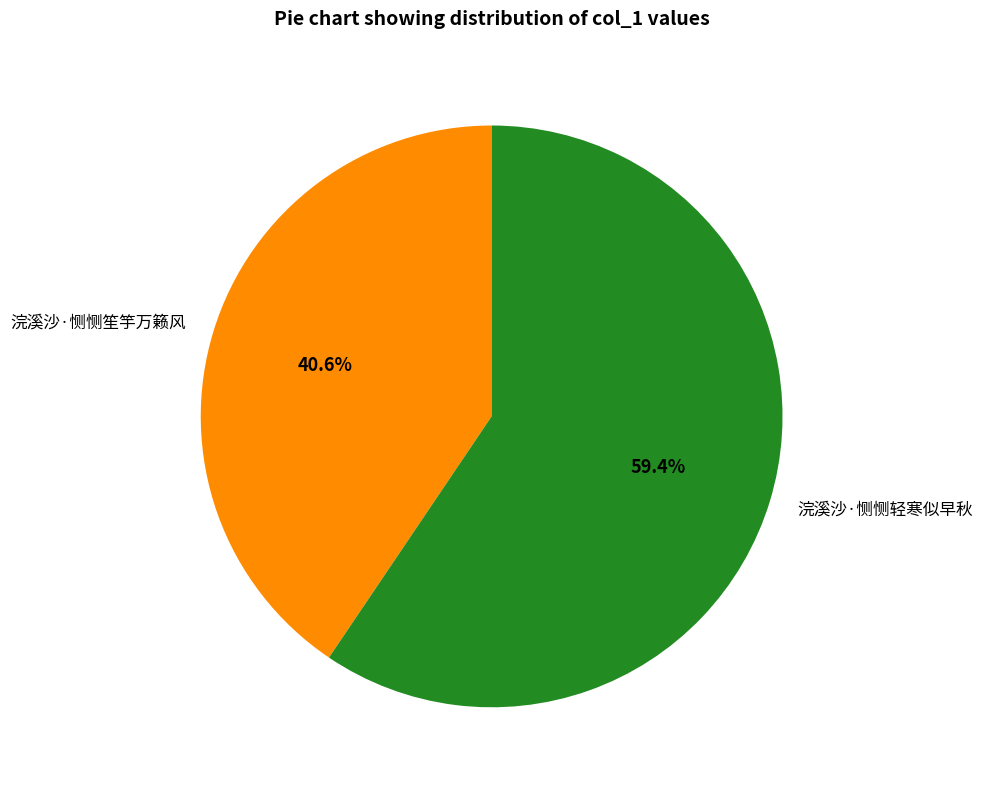

What percentage is the 浣溪沙·恻恻笙竽万籁风 slice, to the nearest percent?

41%